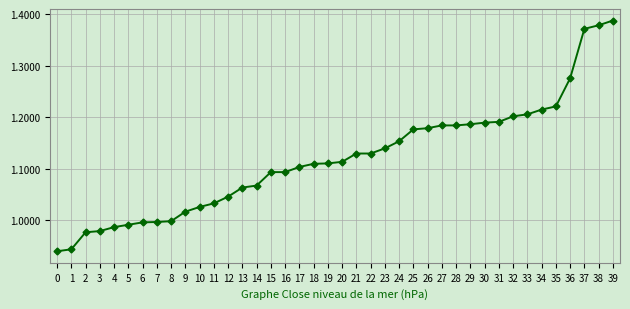

The chart shows a value of 1.1 at 14. True or false?

True